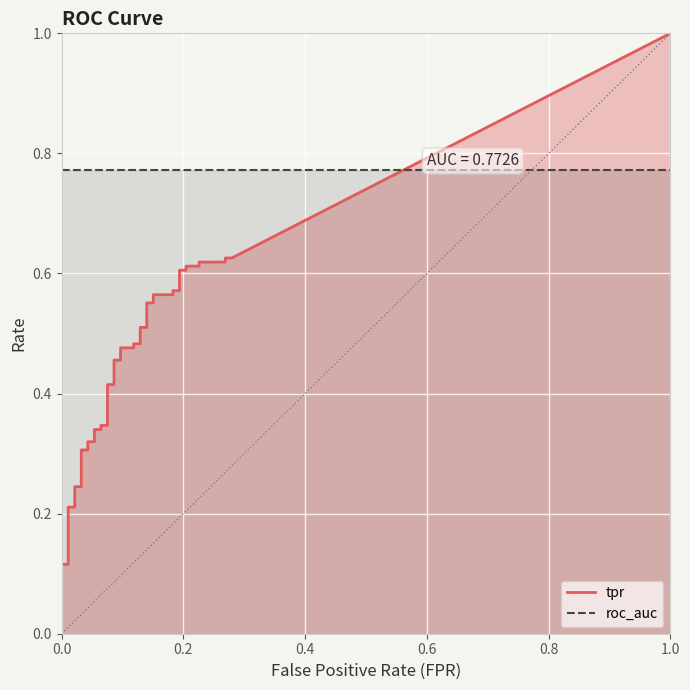

Reading left to right, what are all the values shown in this chart?

tpr: 0=0.0	1=0.0	2=0.1	3=0.1	4=0.2	5=0.2	6=0.2	7=0.2	8=0.3	9=0.3	10=0.3	11=0.3	12=0.3	13=0.3	14=0.3	15=0.3	16=0.4	17=0.4	18=0.5	19=0.5	20=0.5	21=0.5	22=0.5	23=0.5	24=0.5	25=0.5	26=0.6	27=0.6	28=0.6	29=0.6	30=0.6	31=0.6	32=0.6	33=0.6	34=0.6	35=0.6	36=0.6	37=0.6	38=0.6	39=0.6
roc_auc: 0=0.8	1=0.8	2=0.8	3=0.8	4=0.8	5=0.8	6=0.8	7=0.8	8=0.8	9=0.8	10=0.8	11=0.8	12=0.8	13=0.8	14=0.8	15=0.8	16=0.8	17=0.8	18=0.8	19=0.8	20=0.8	21=0.8	22=0.8	23=0.8	24=0.8	25=0.8	26=0.8	27=0.8	28=0.8	29=0.8	30=0.8	31=0.8	32=0.8	33=0.8	34=0.8	35=0.8	36=0.8	37=0.8	38=0.8	39=0.8